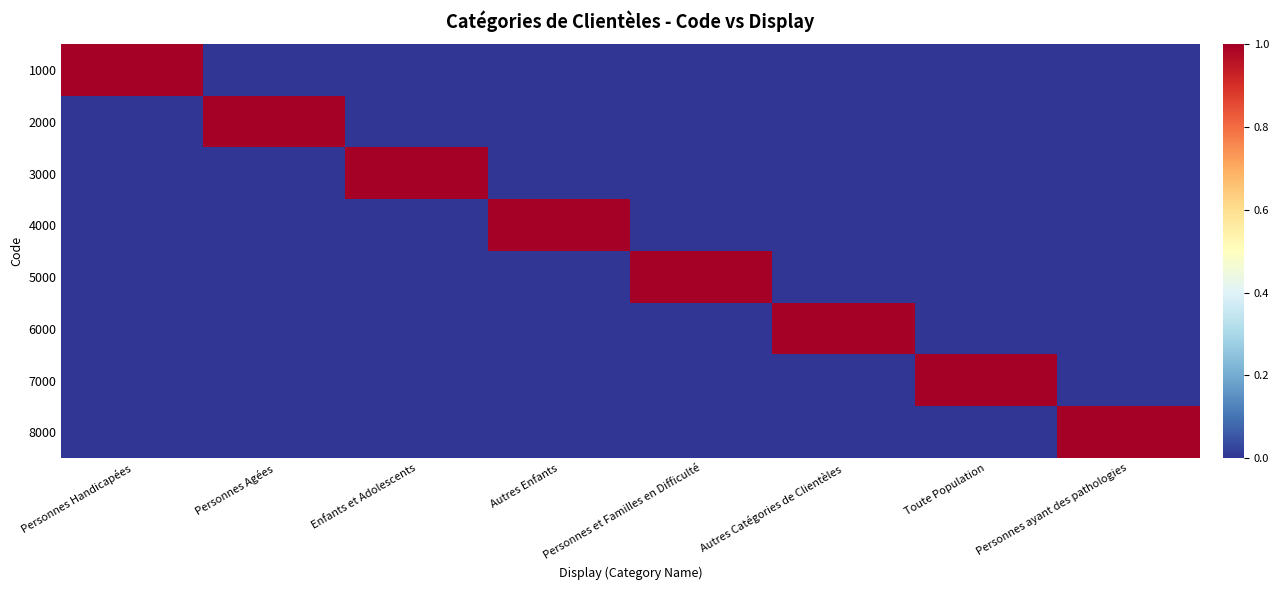

Reading left to right, list all the values displayed in this chart.

1000: Personnes Handicapées=1	Personnes Agées=0	Enfants et Adolescents=0	Autres Enfants=0	Personnes et Familles en Difficulté=0	Autres Catégories de Clientèles=0	Toute Population=0	Personnes ayant des pathologies=0
2000: Personnes Handicapées=0	Personnes Agées=1	Enfants et Adolescents=0	Autres Enfants=0	Personnes et Familles en Difficulté=0	Autres Catégories de Clientèles=0	Toute Population=0	Personnes ayant des pathologies=0
3000: Personnes Handicapées=0	Personnes Agées=0	Enfants et Adolescents=1	Autres Enfants=0	Personnes et Familles en Difficulté=0	Autres Catégories de Clientèles=0	Toute Population=0	Personnes ayant des pathologies=0
4000: Personnes Handicapées=0	Personnes Agées=0	Enfants et Adolescents=0	Autres Enfants=1	Personnes et Familles en Difficulté=0	Autres Catégories de Clientèles=0	Toute Population=0	Personnes ayant des pathologies=0
5000: Personnes Handicapées=0	Personnes Agées=0	Enfants et Adolescents=0	Autres Enfants=0	Personnes et Familles en Difficulté=1	Autres Catégories de Clientèles=0	Toute Population=0	Personnes ayant des pathologies=0
6000: Personnes Handicapées=0	Personnes Agées=0	Enfants et Adolescents=0	Autres Enfants=0	Personnes et Familles en Difficulté=0	Autres Catégories de Clientèles=1	Toute Population=0	Personnes ayant des pathologies=0
7000: Personnes Handicapées=0	Personnes Agées=0	Enfants et Adolescents=0	Autres Enfants=0	Personnes et Familles en Difficulté=0	Autres Catégories de Clientèles=0	Toute Population=1	Personnes ayant des pathologies=0
8000: Personnes Handicapées=0	Personnes Agées=0	Enfants et Adolescents=0	Autres Enfants=0	Personnes et Familles en Difficulté=0	Autres Catégories de Clientèles=0	Toute Population=0	Personnes ayant des pathologies=1